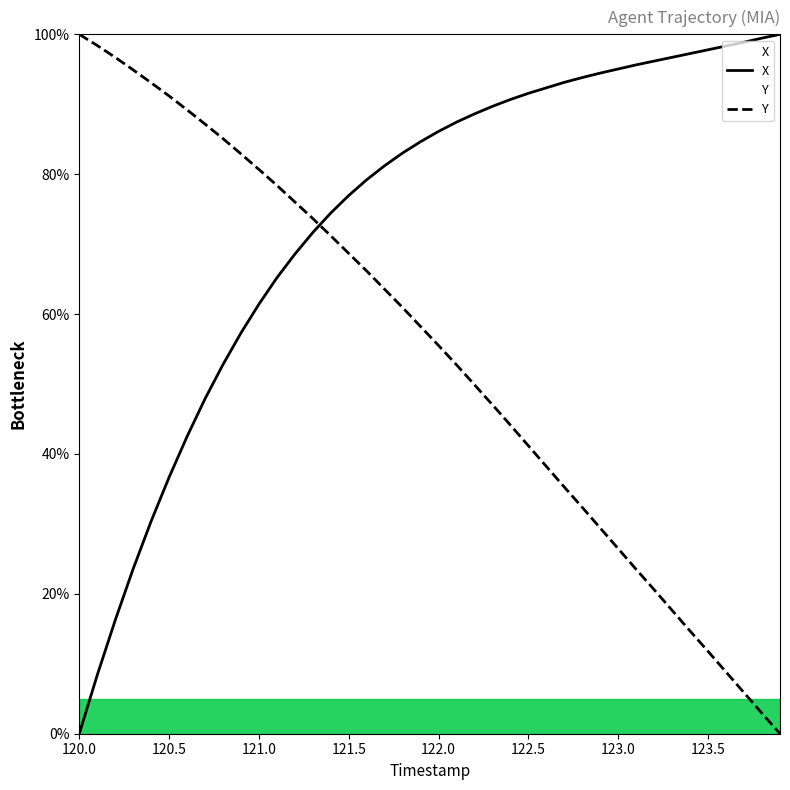

At which label does X reach its minimum?

120.0